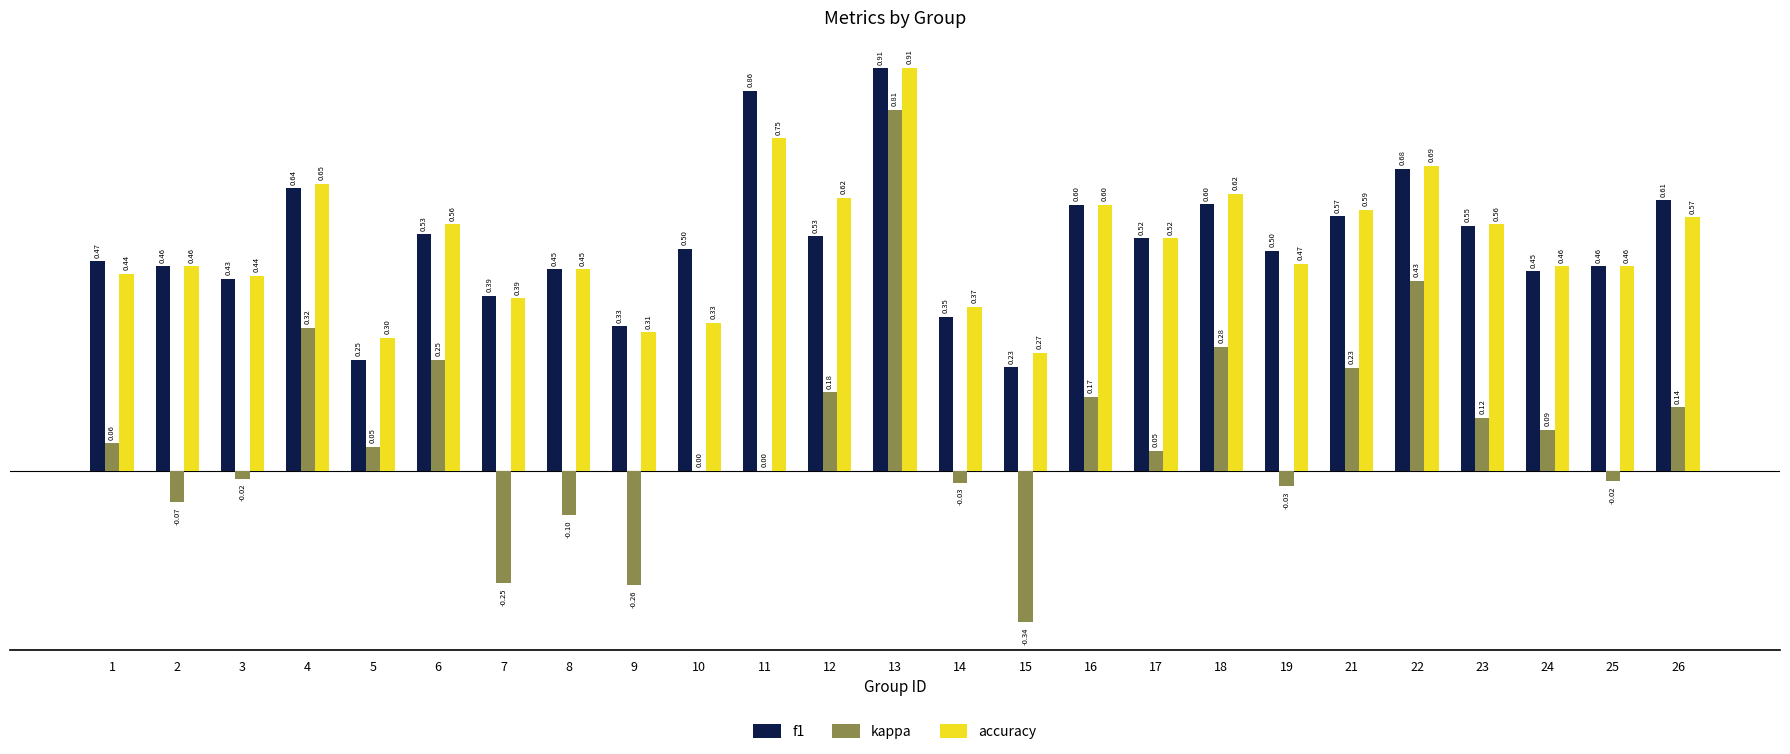

What is the sum of all accuracy values?

12.8